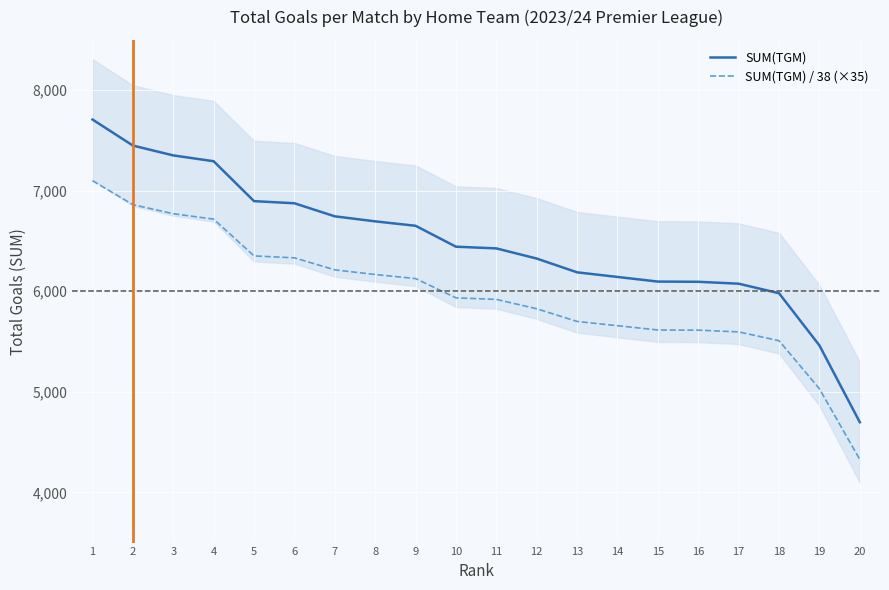

What is the difference between the maximum and minimum values in the SUM(TGM) / 38 (×35) series?

2773.1